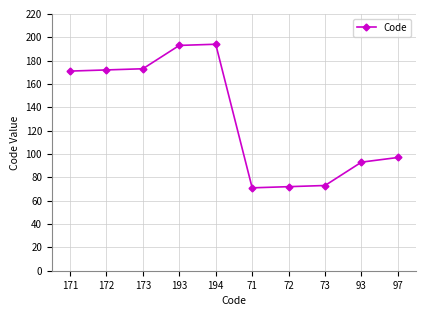

Reading left to right, what are all the values shown in this chart?

171	172	173	193	194	71	72	73	93	97